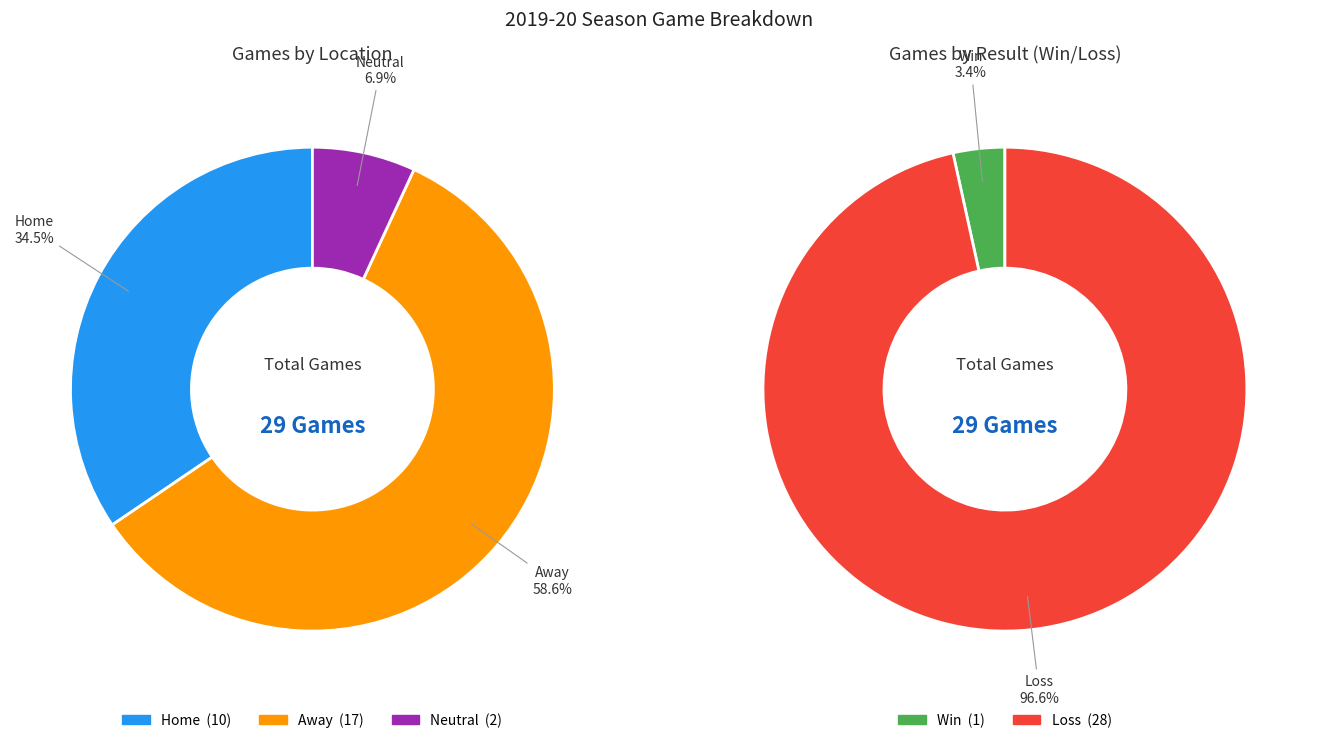

Do Neutral and Other together represent more than half of the pie?

No